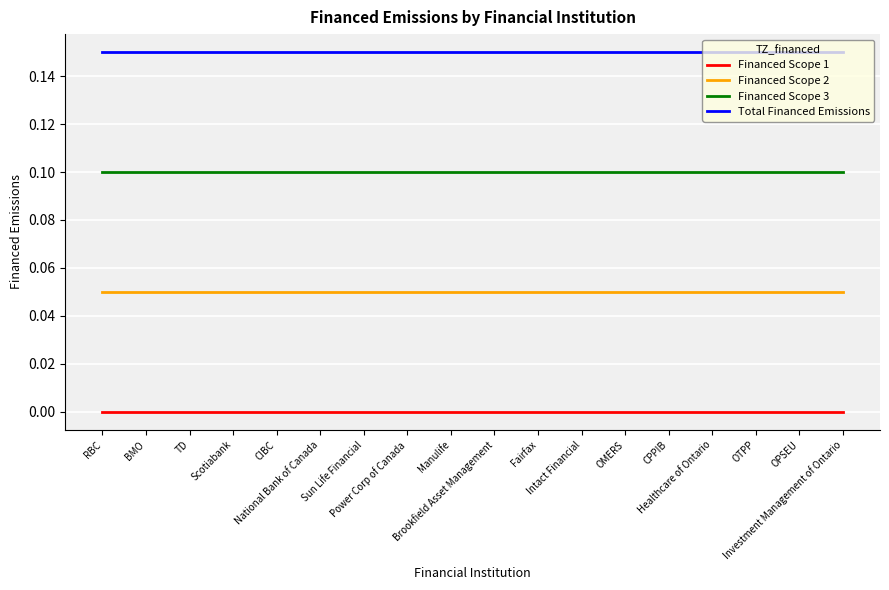

List the series in order of their overall mean, lowest first.

Financed Scope 1, Financed Scope 2, Financed Scope 3, Total Financed Emissions